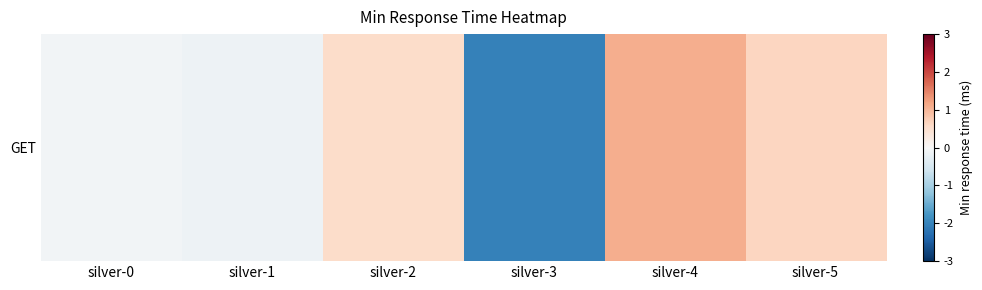

What is the smallest value displayed?

-2.0